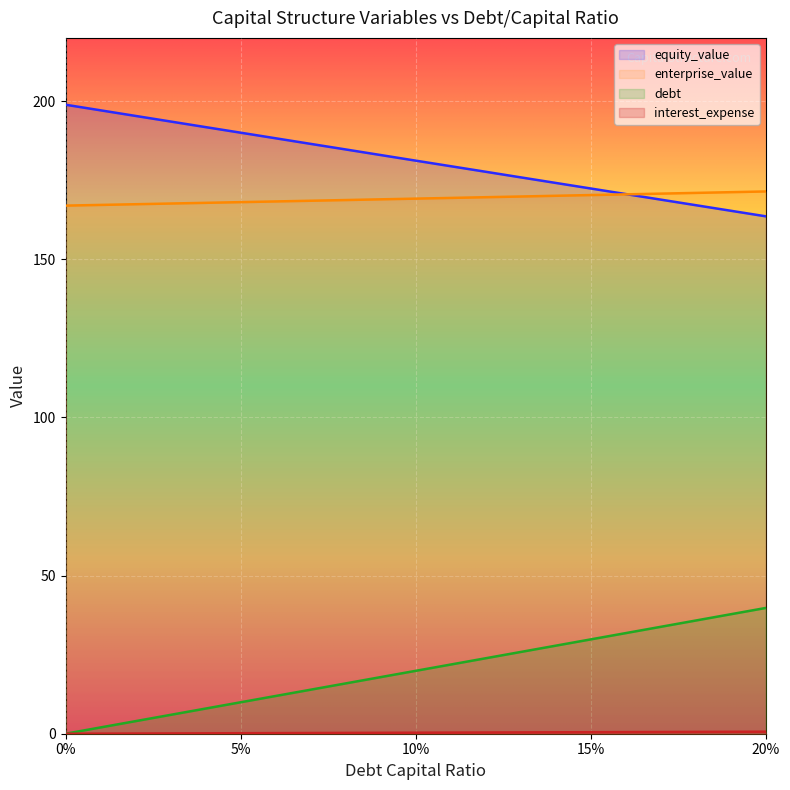

What is the maximum value shown in the chart?

198.9